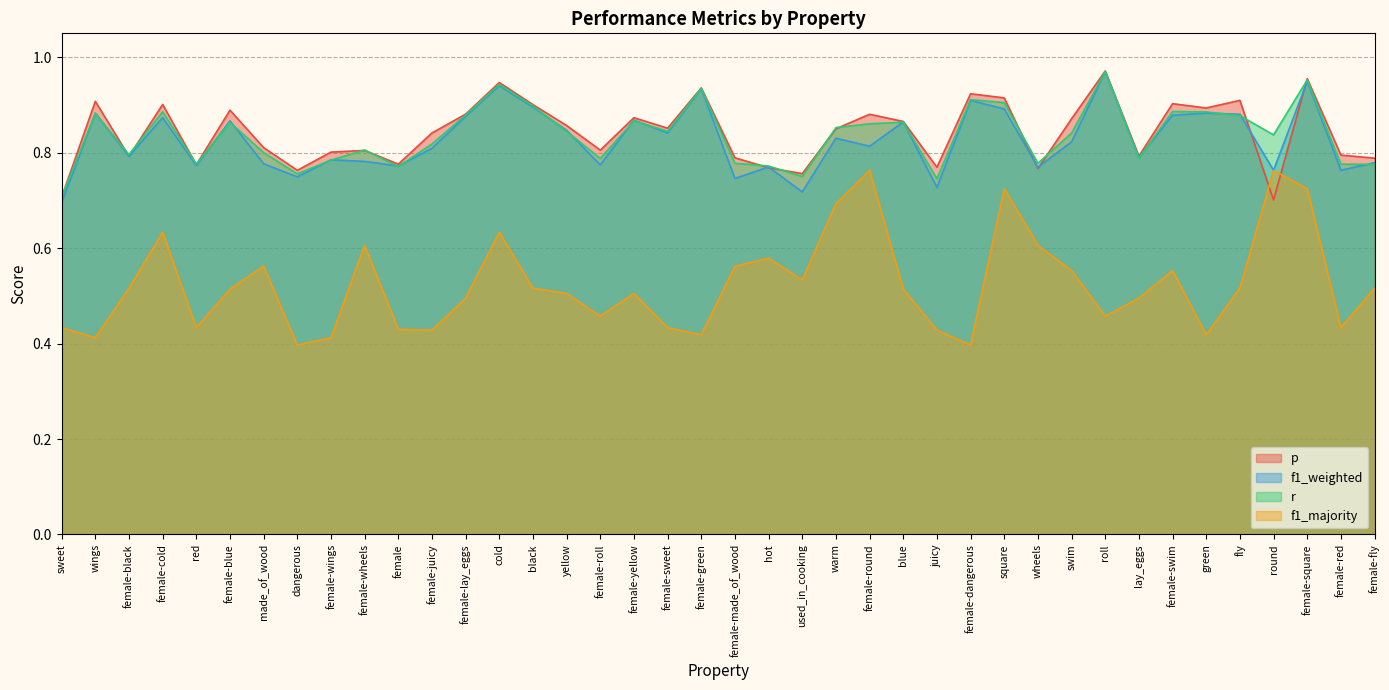

Rank the series by their maximum value, from highest to lowest.

p, r, f1_weighted, f1_majority